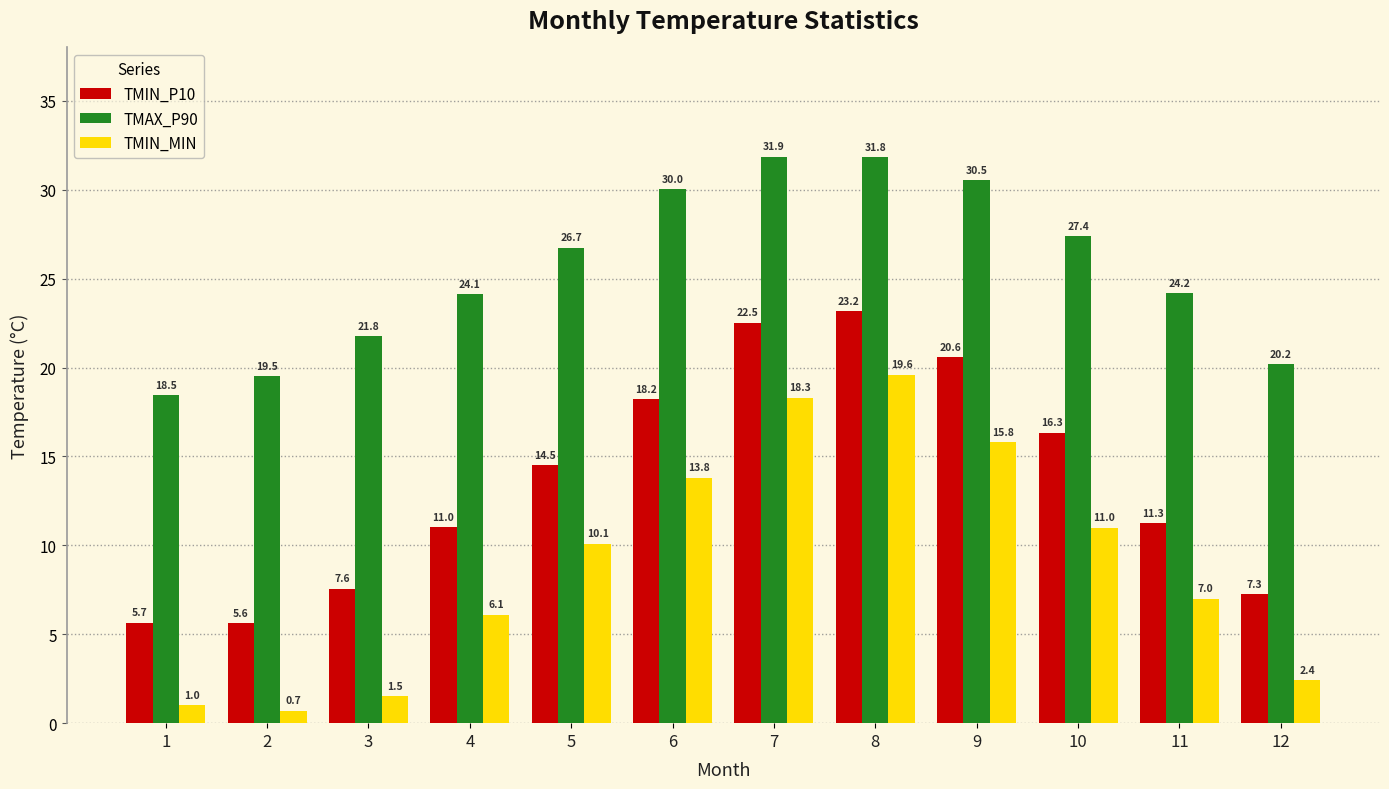

What is the greatest value displayed?

31.9